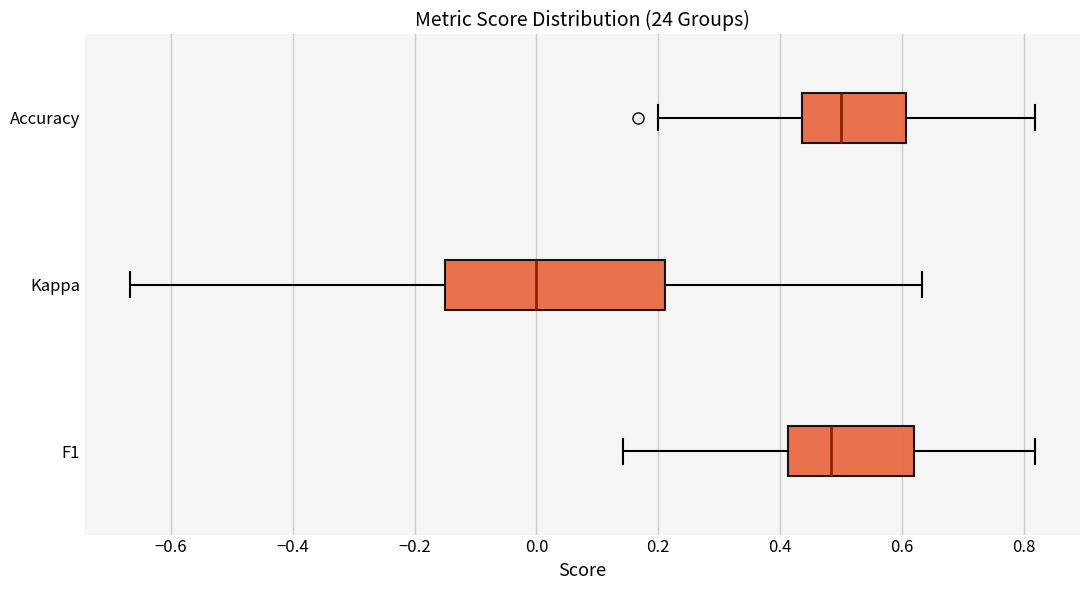

Which box is the widest, from its left edge to its right edge?

Kappa